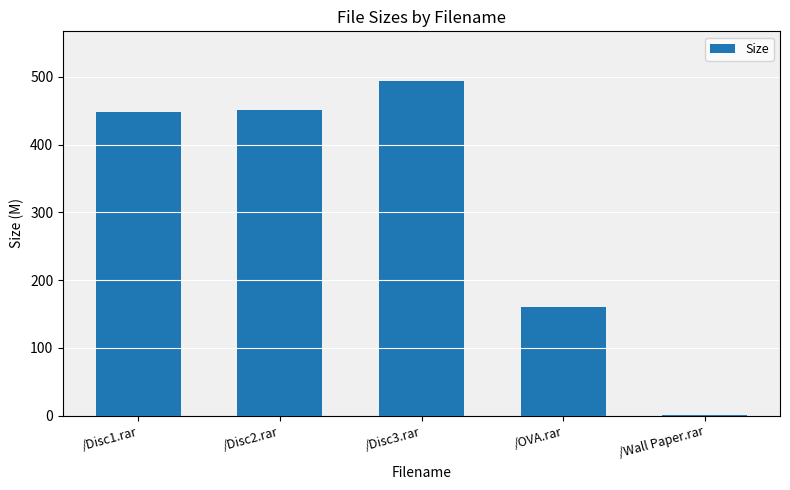

At which label does the data first exceed 447?

/Disc1.rar